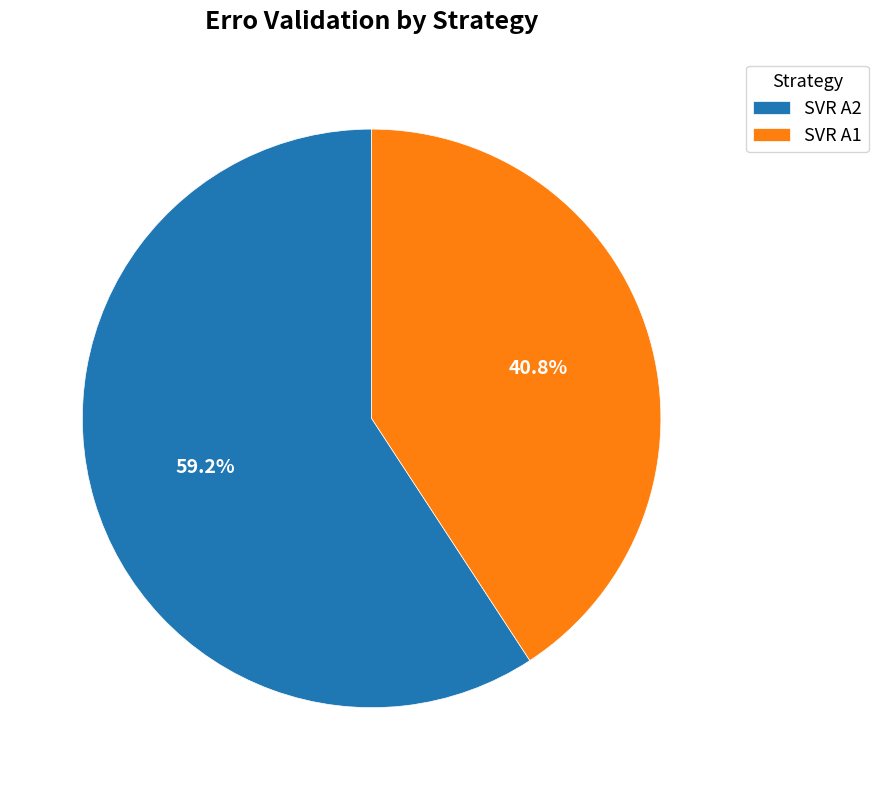

Count the number of slices in the pie.

2